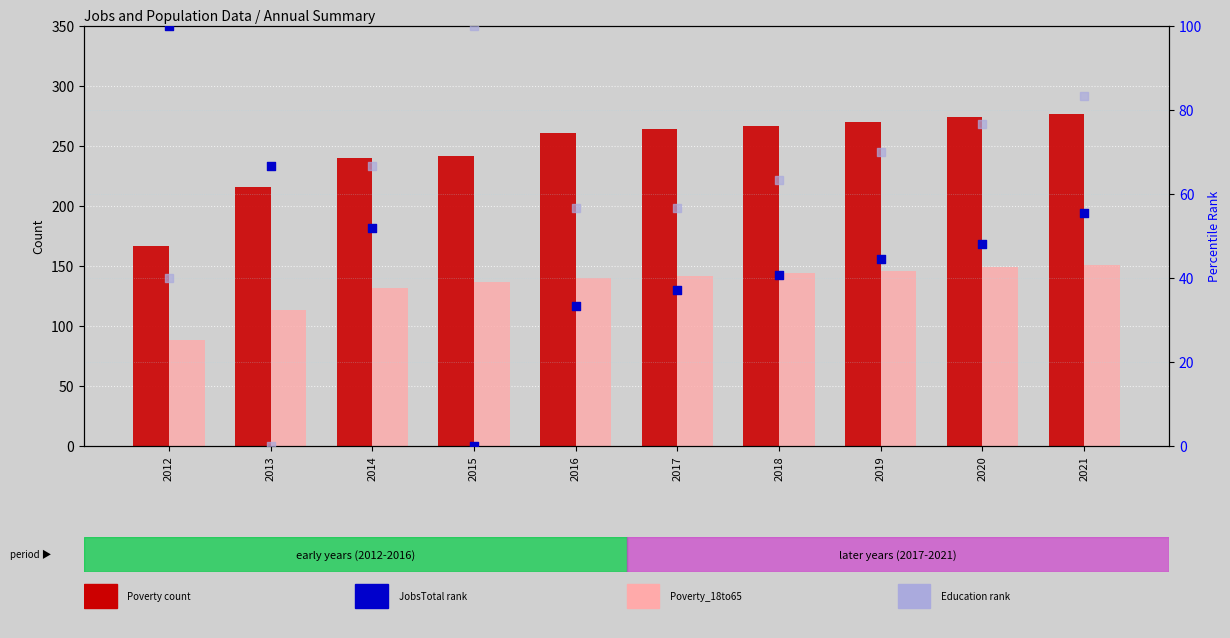

At which category is the sum across all series the highest?

2021